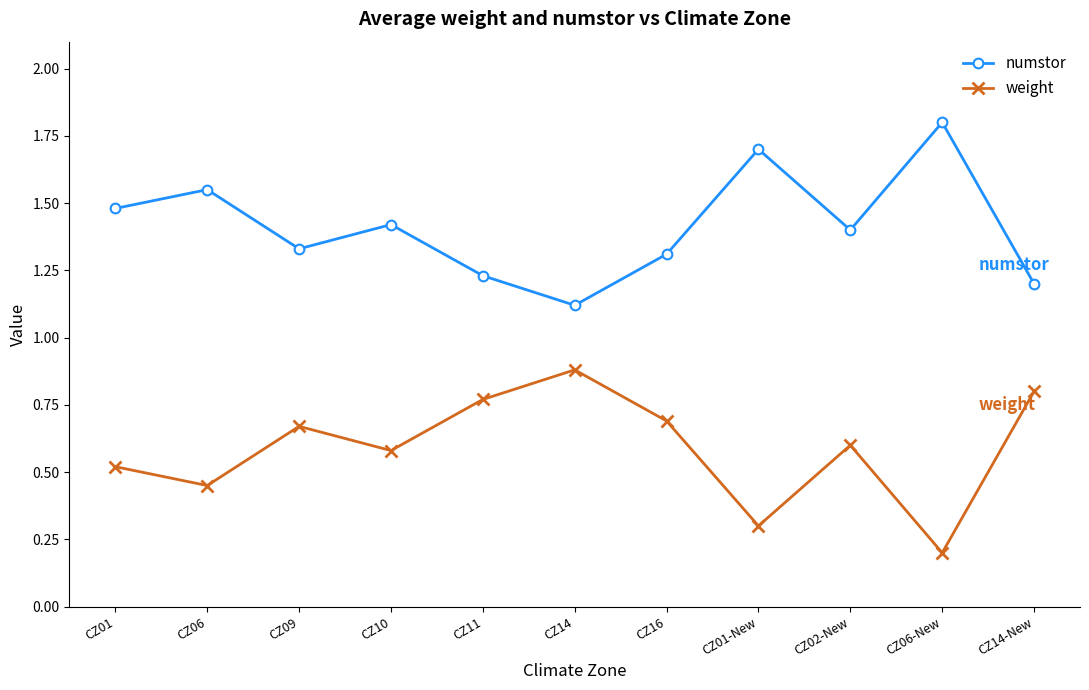

Is it true that numstor equals 0.7 at CZ10?

False